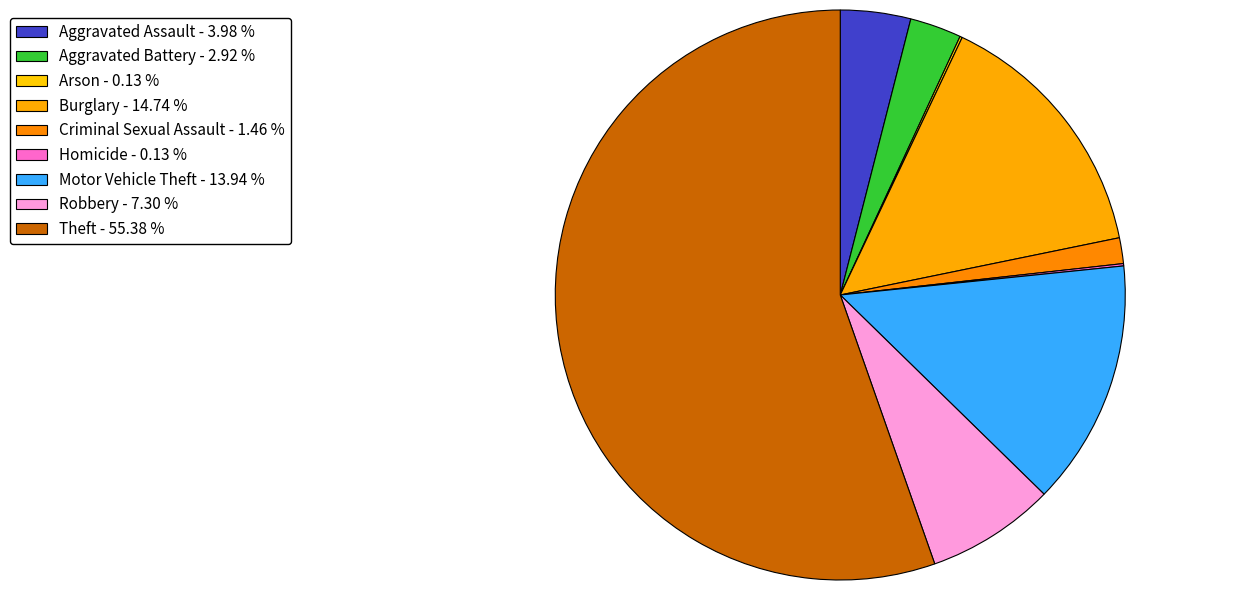

Is it true that Homicide is 0% of the pie?

True